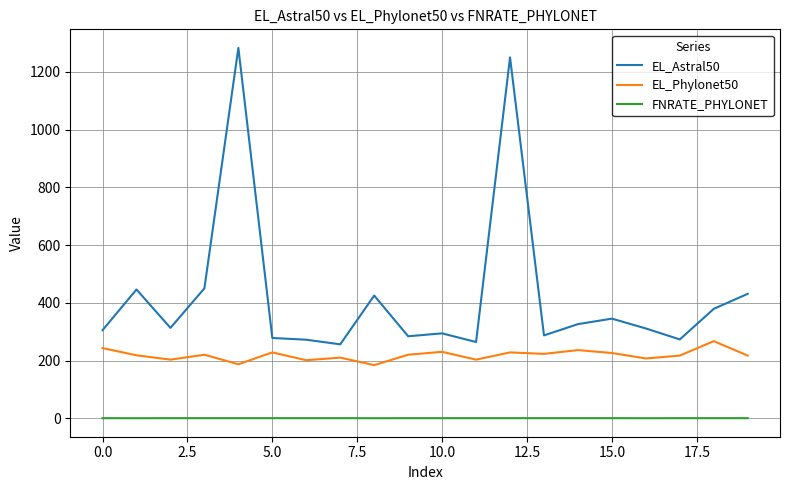

Which series has the largest total across all categories?

EL_Astral50